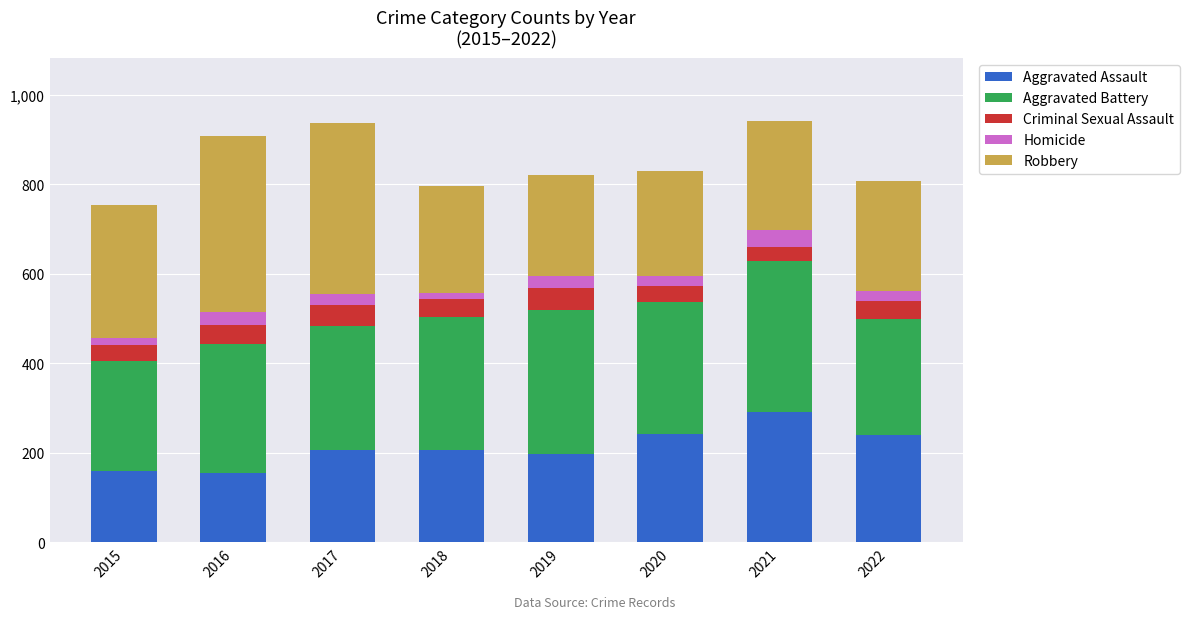

What is the minimum value for Aggravated Assault?

154